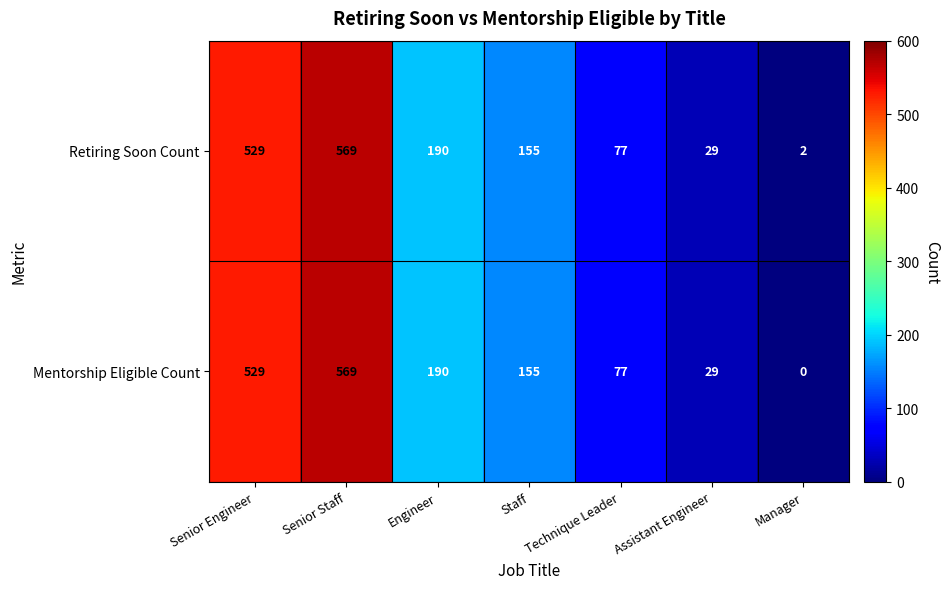

Is it true that Mentorship Eligible Count equals 0 at Manager?

True